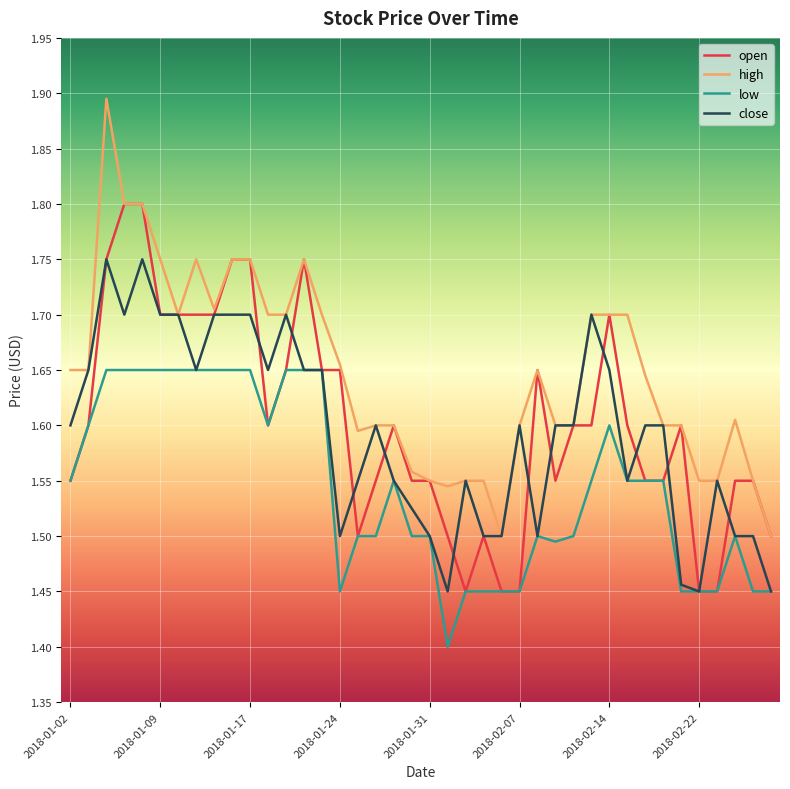

Which series has the largest total across all categories?

high